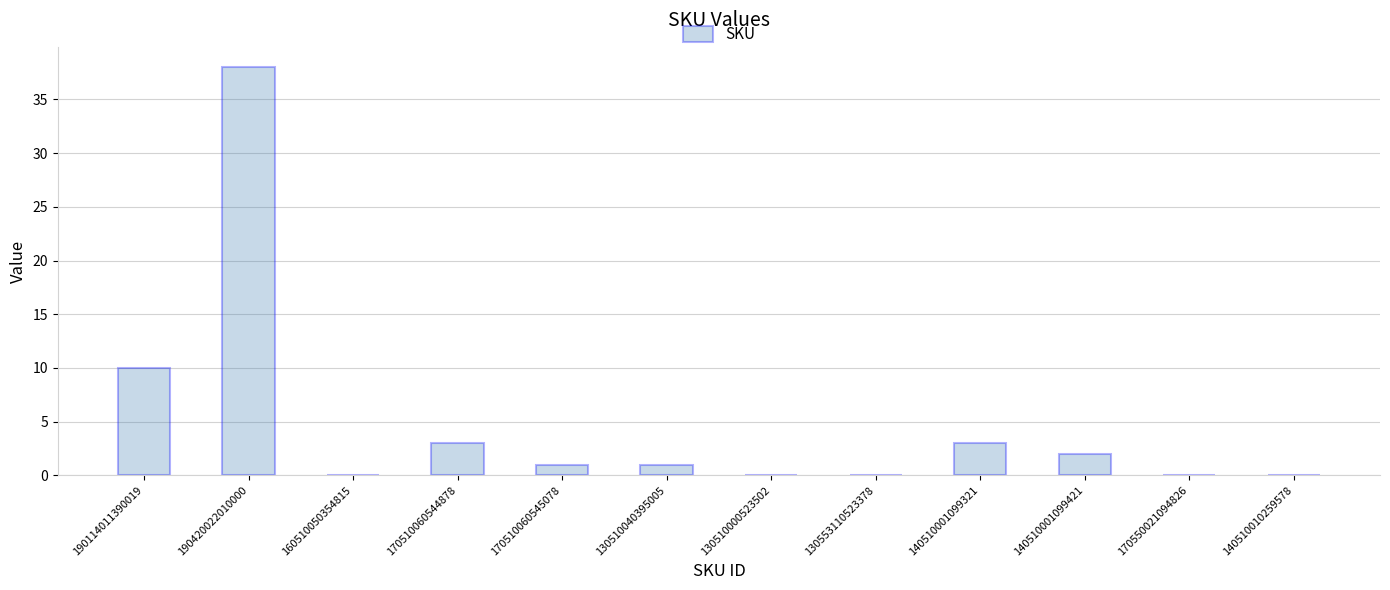

Which label corresponds to the largest value in the chart?

190420022010000